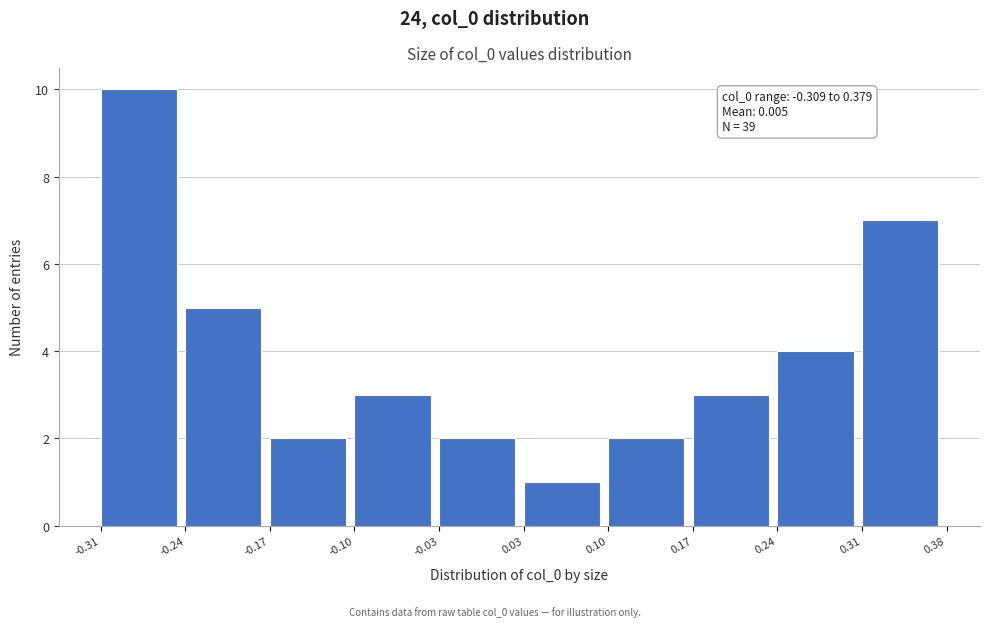

Over which range of the x-axis is the bar tallest?

-0.31 to -0.24